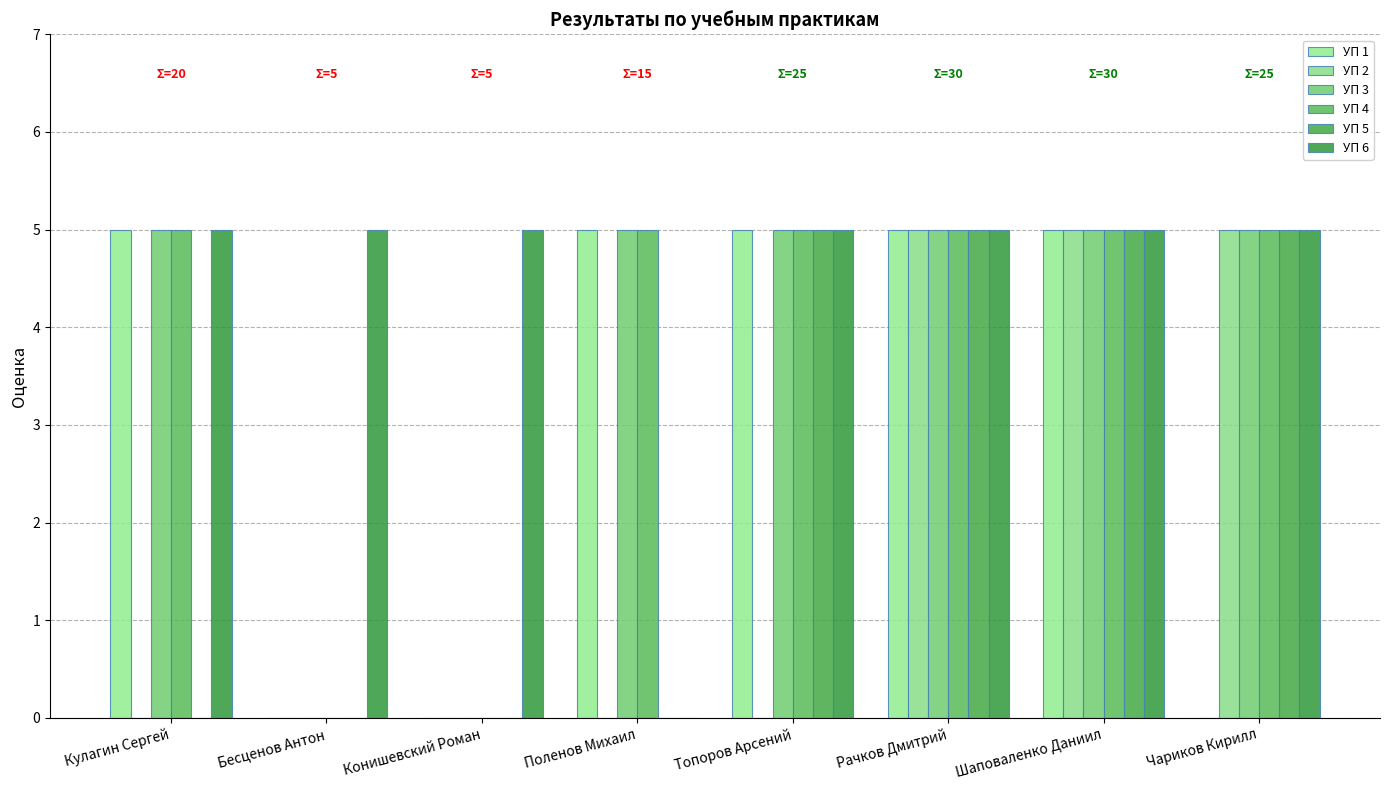

What is the label of the 5th bar from the right?

Поленов Михаил